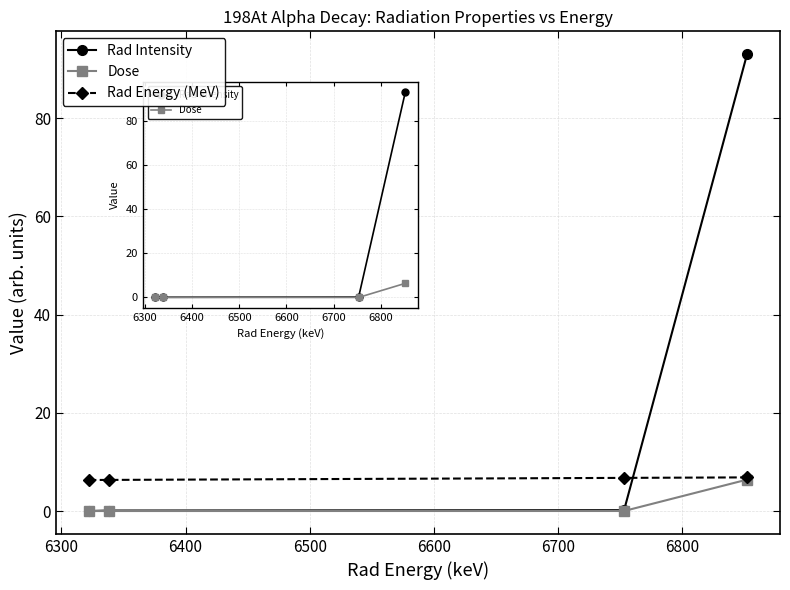

What are all the series names shown in the legend?

Rad Intensity, Dose, Rad Energy (MeV)